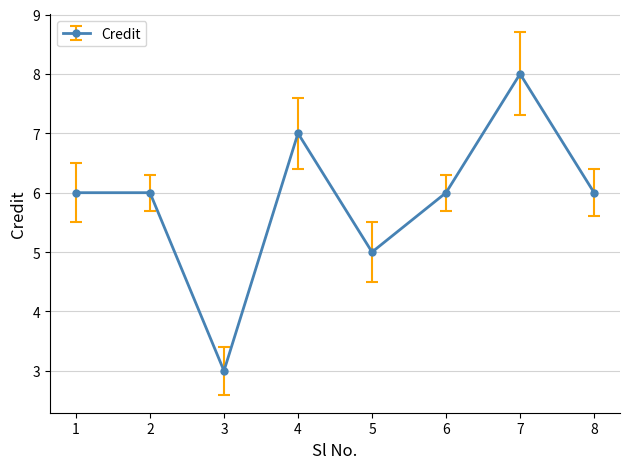

Reading left to right, extract all data points from this chart.

6	6	3	7	5	6	8	6